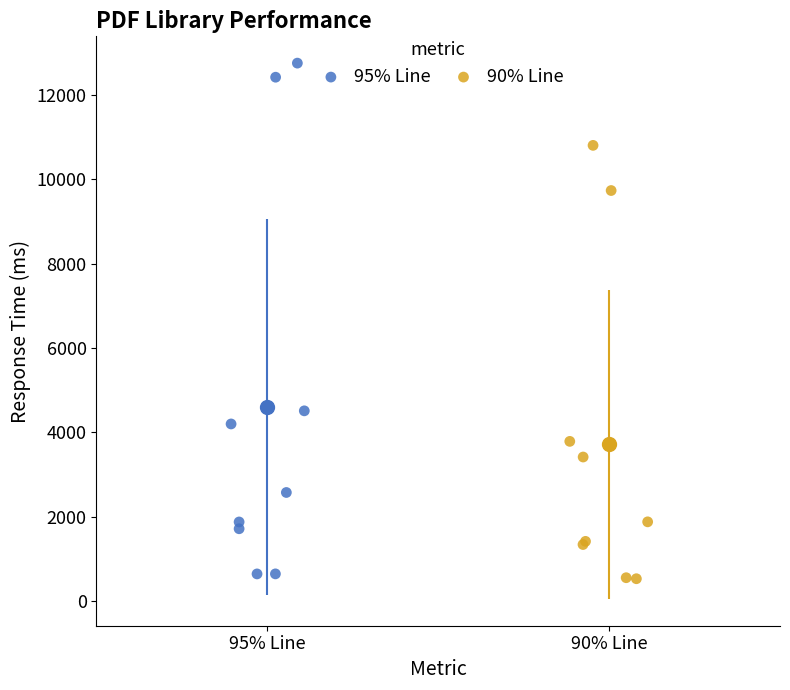

Which series reaches the maximum Y coordinate?

95% Line